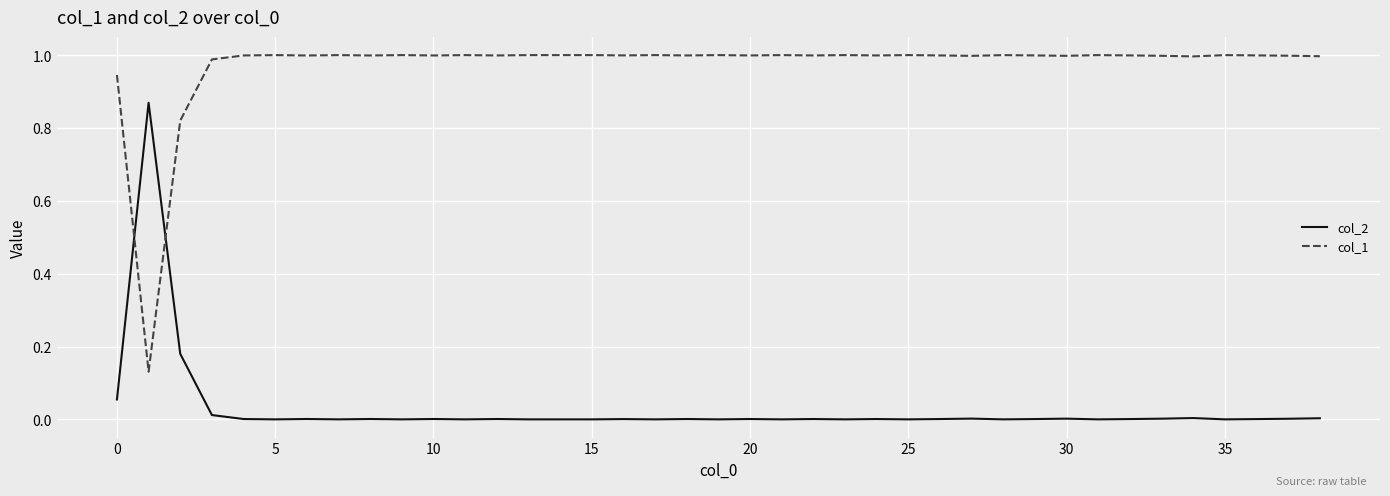

True or false: col_1 and col_2 intersect in this chart.

True